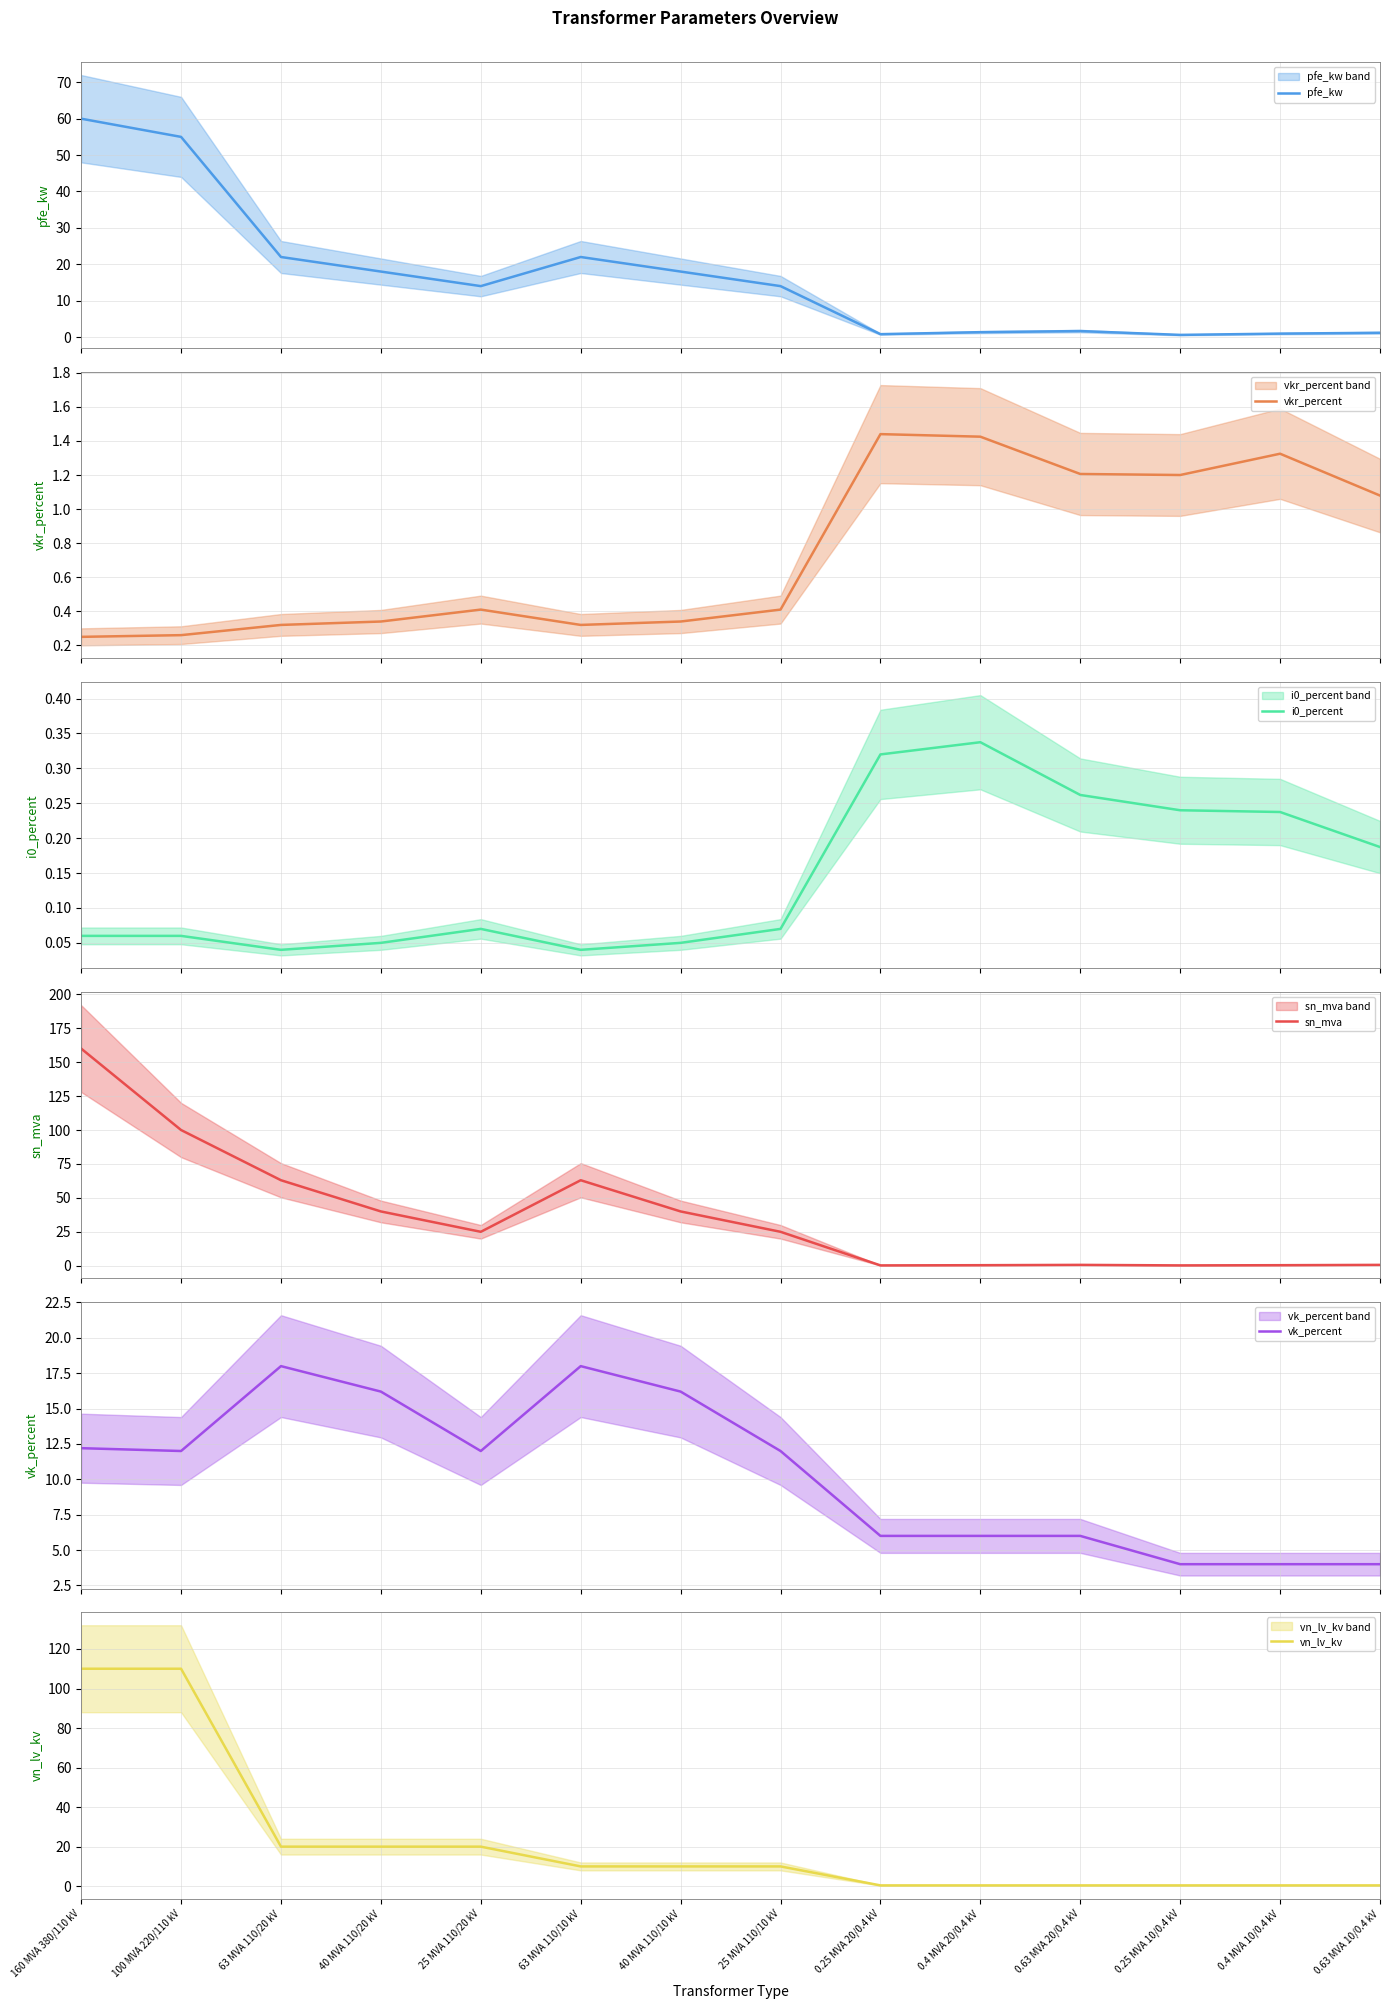

What is the spread (max minus min) of values at 0.25 MVA 20/0.4 kV?

5.8